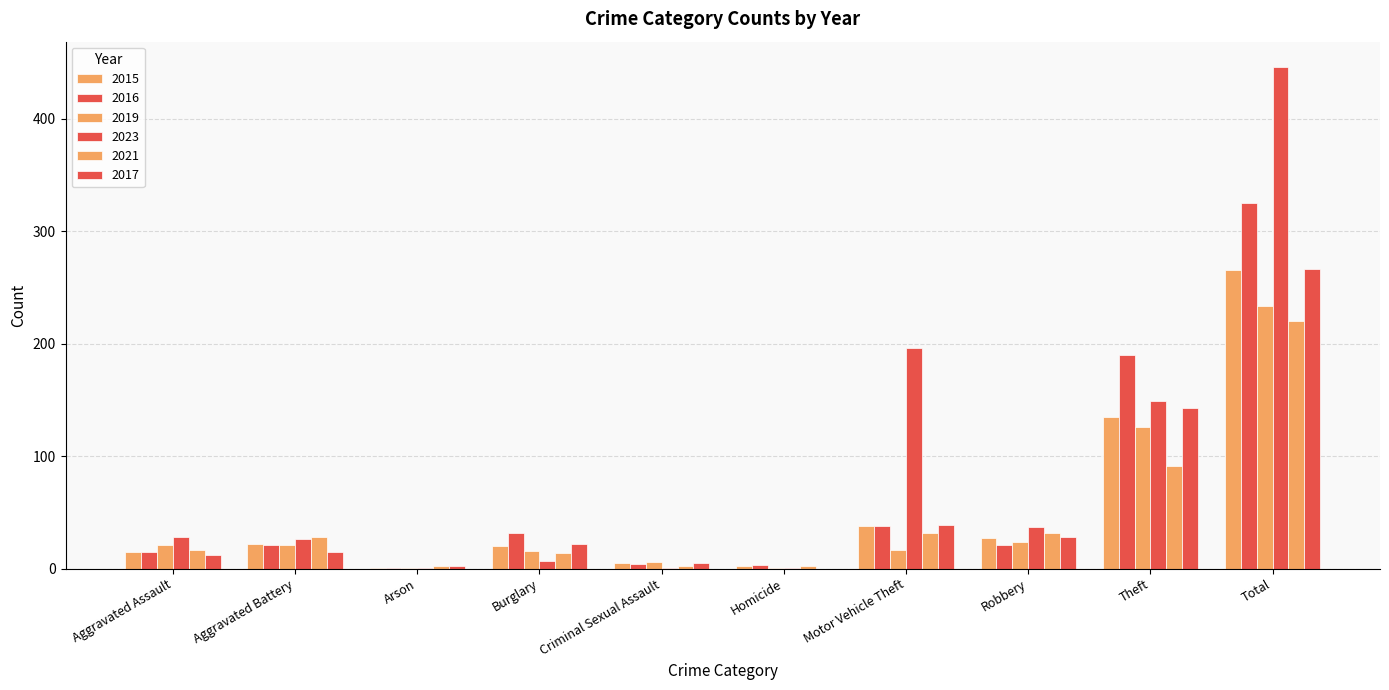

What is the label of the 2nd bar from the right?

Theft